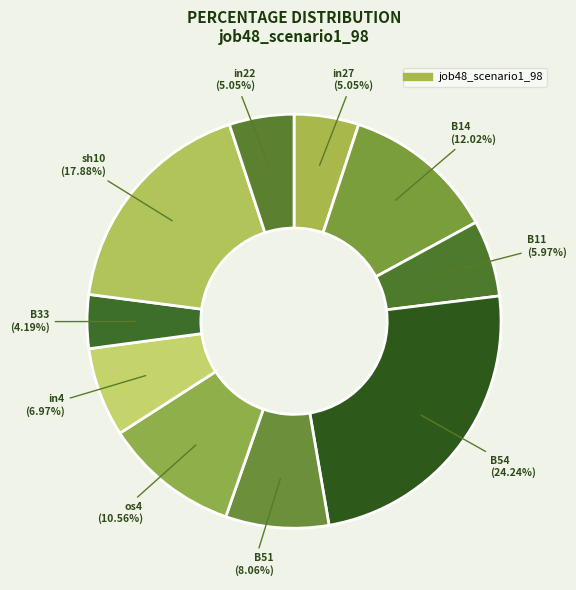

Which category has the biggest portion of the pie?

B54